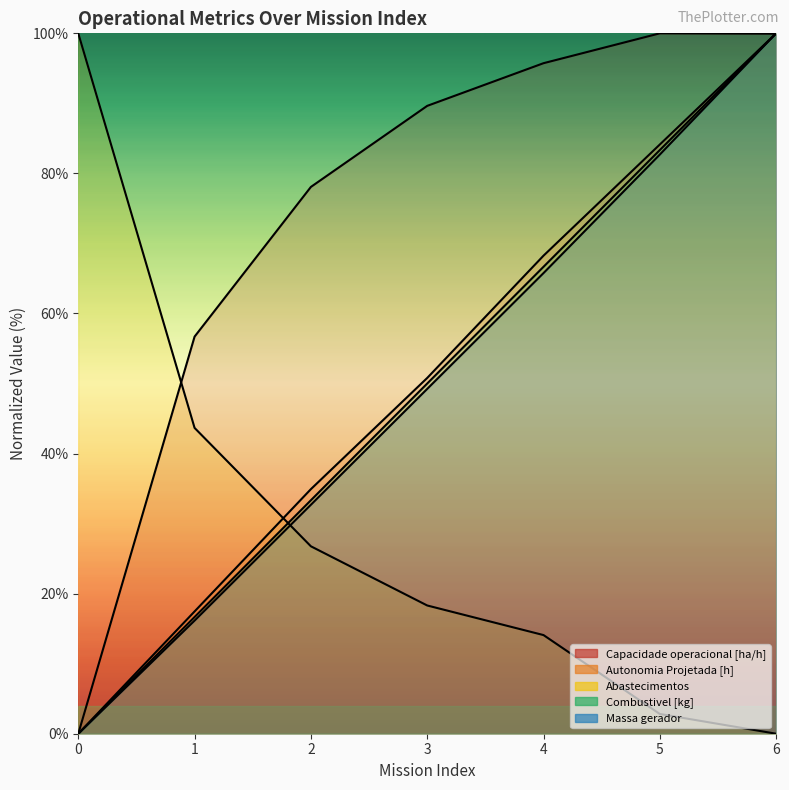

What is the value of the Capacidade operacional [ha/h] point at the 7th from the left?

99.9